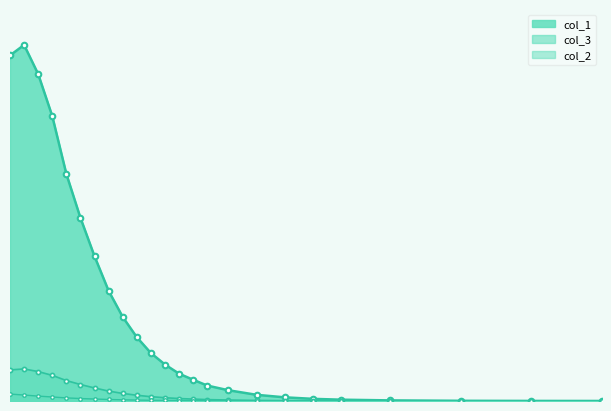

True or false: col_2 and col_1 intersect in this chart.

False